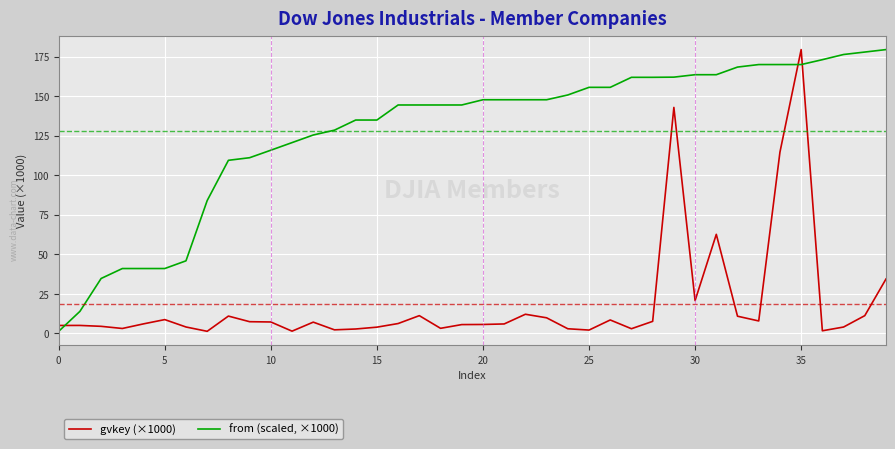

True or false: from (scaled, ×1000) and gvkey (×1000) intersect in this chart.

True